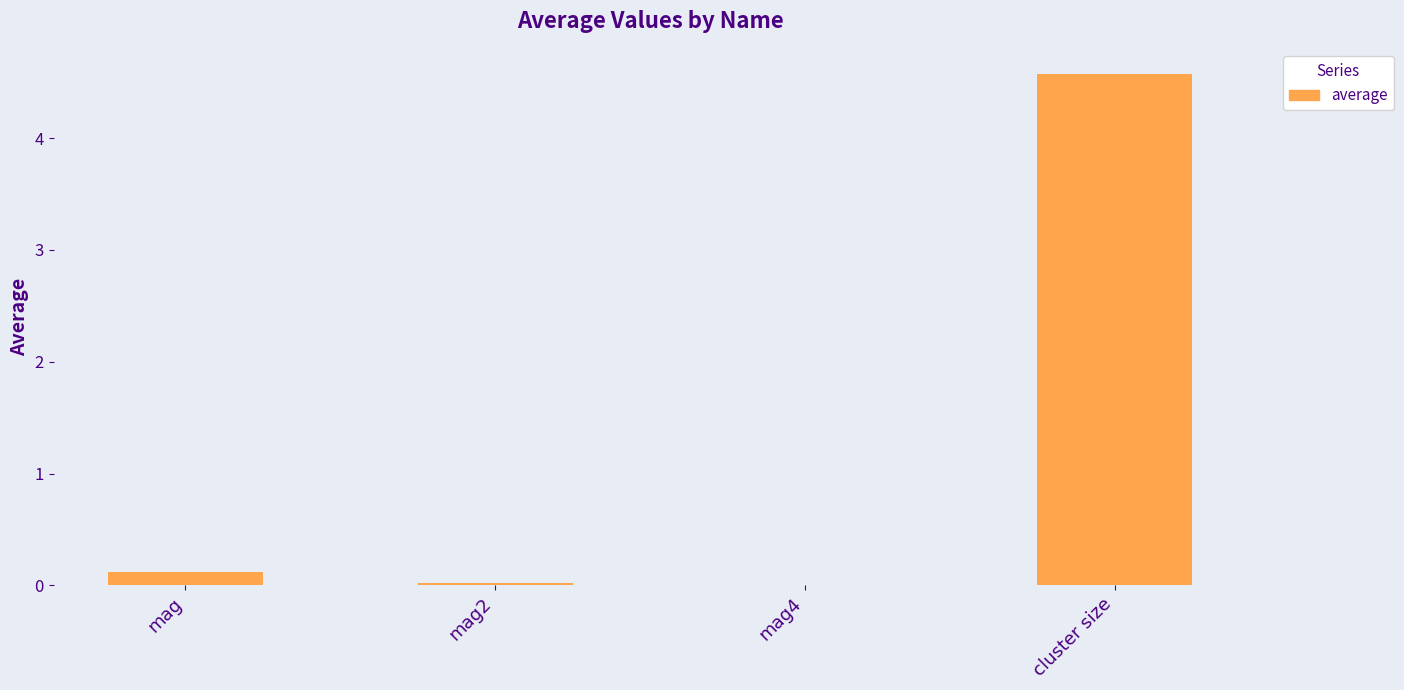

True or false: the data shows 0.0 at mag4.

True